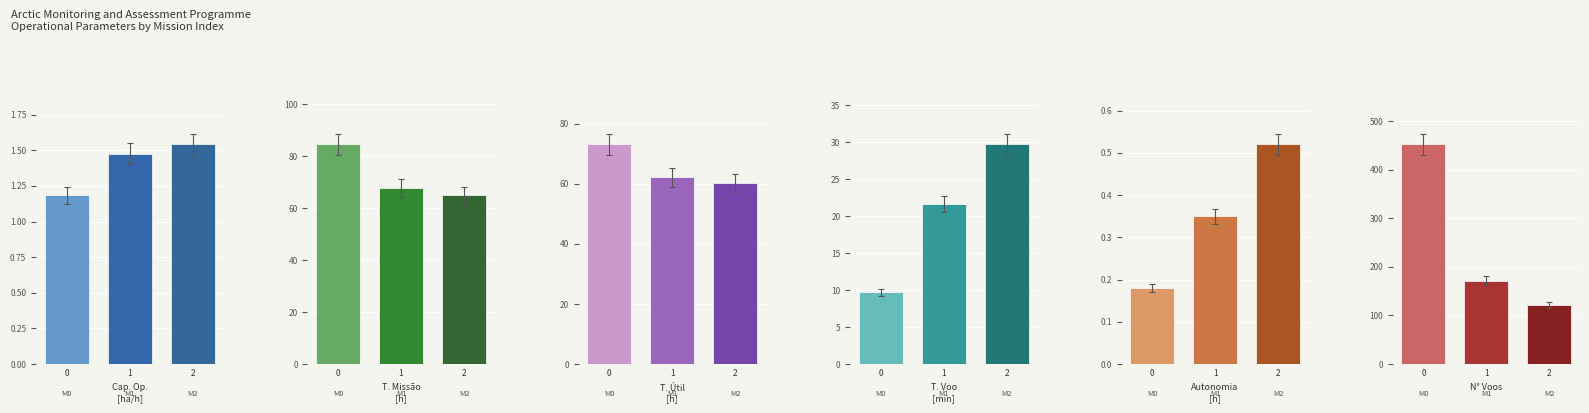

What is the difference between the highest and lowest values at 2?

121.5